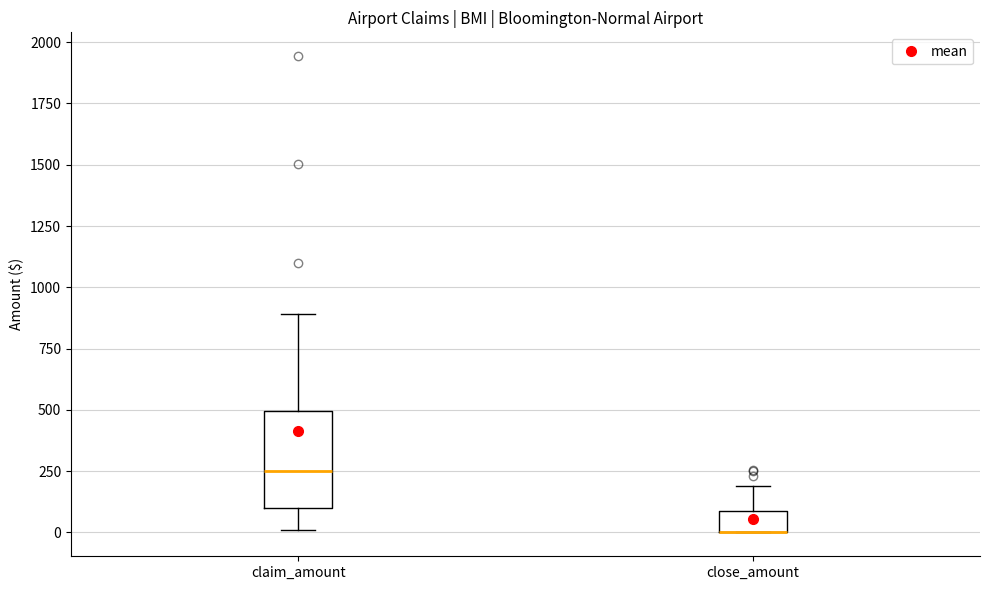

Reading left to right, read every box against the y-axis: the position of its median line, the range the box covers, and the ends of its whiskers. The values are not printed on the chart, so give them approximately, as read against the axis.

claim_amount: median 250, box 100 to 500, whiskers 0 to 900
close_amount: median 0 (drawn on the box's lower edge), box 0 to 100, whiskers 0 to 200